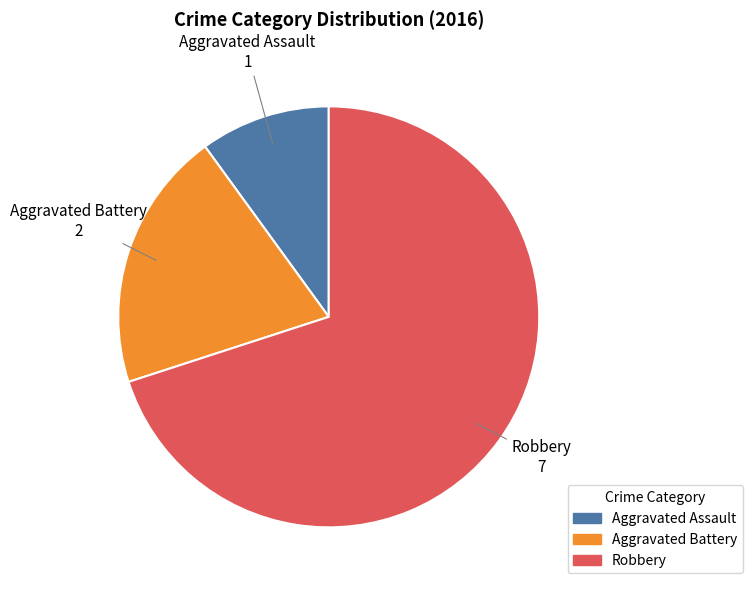

Rank the categories by value from lowest to highest.

Aggravated Assault, Aggravated Battery, Robbery